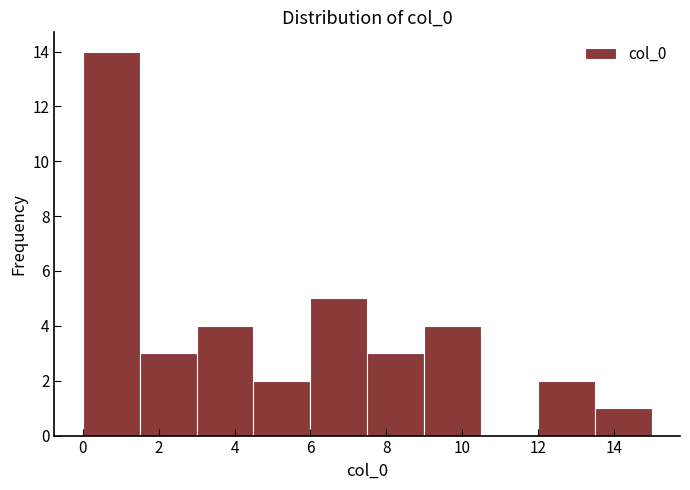

What is the height of the bar covering 3.0 to 4.5 on the x-axis? Neither the bar edges nor the heights are printed on the chart, so give them approximately, as read against the axes.

4